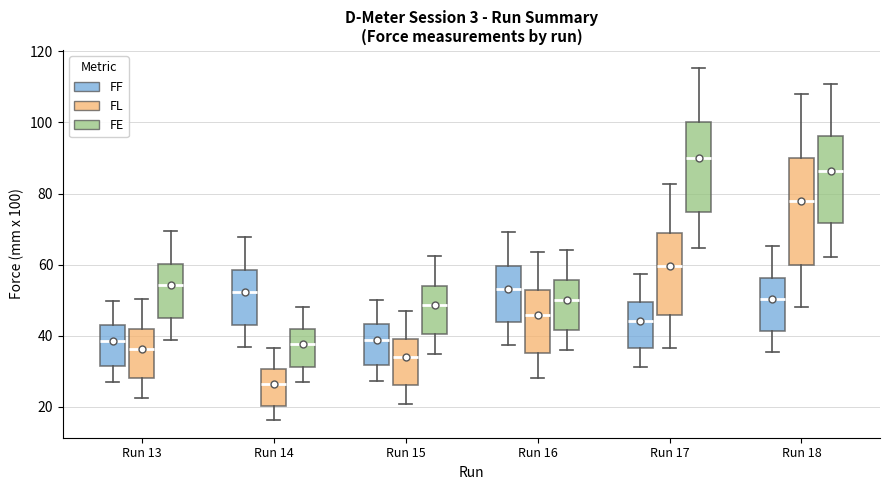

Where is the upper edge of the box for Run 16 (FL) on the y-axis? The values are not printed on the chart, so give them approximately, as read against the axis.

52